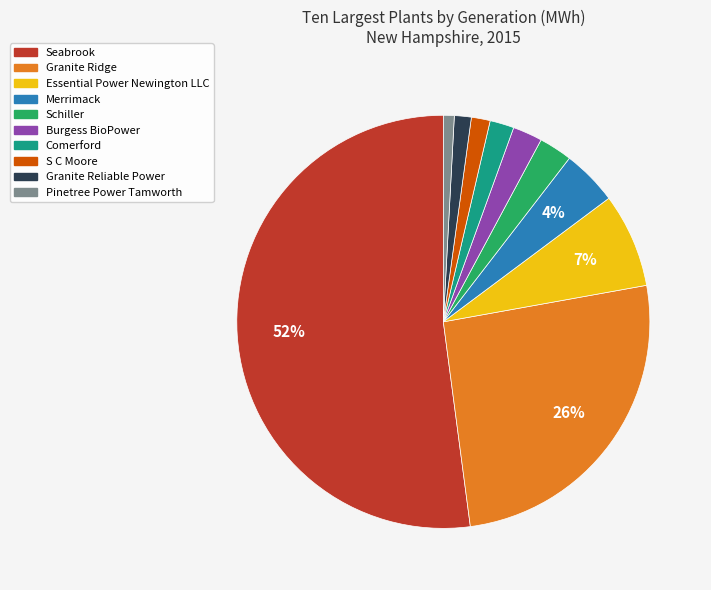

Combined, do Essential Power Newington LLC and Merrimack account for over 50%?

No